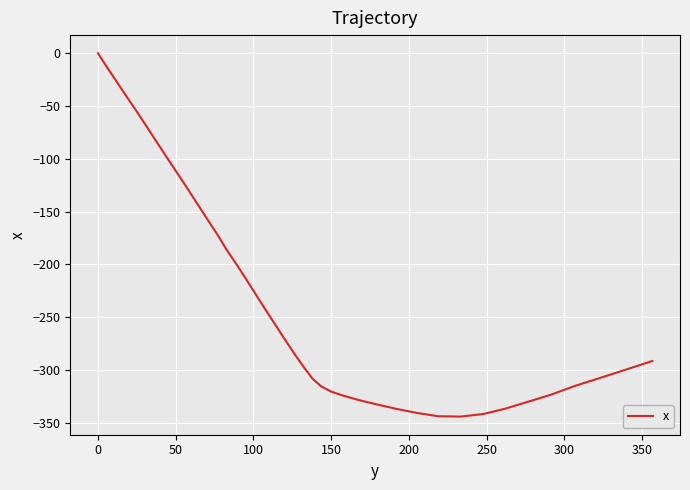

What is the difference between the maximum and minimum values?

344.0